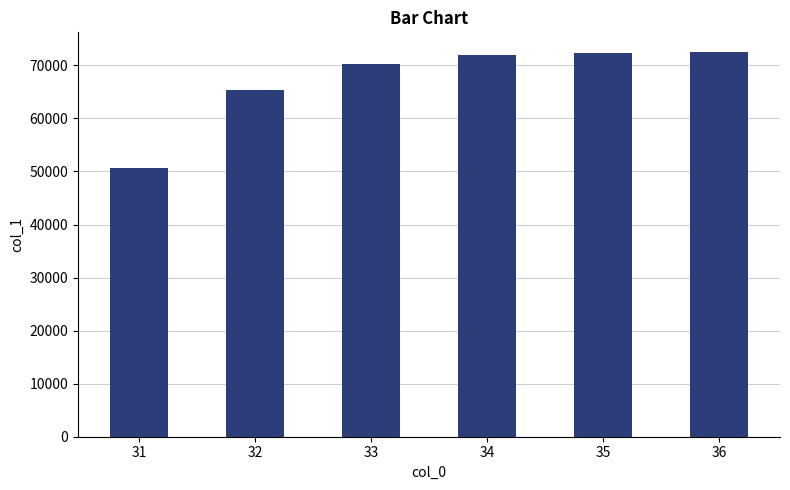

What is the change in value from 35 to 36?

+177.4